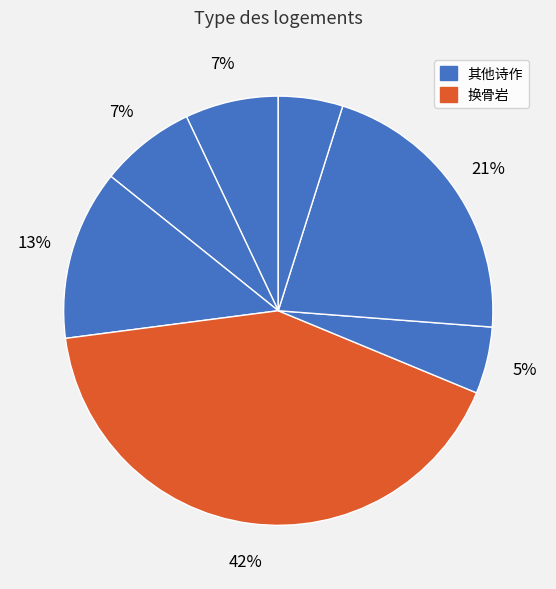

Is there a majority slice in this chart?

No